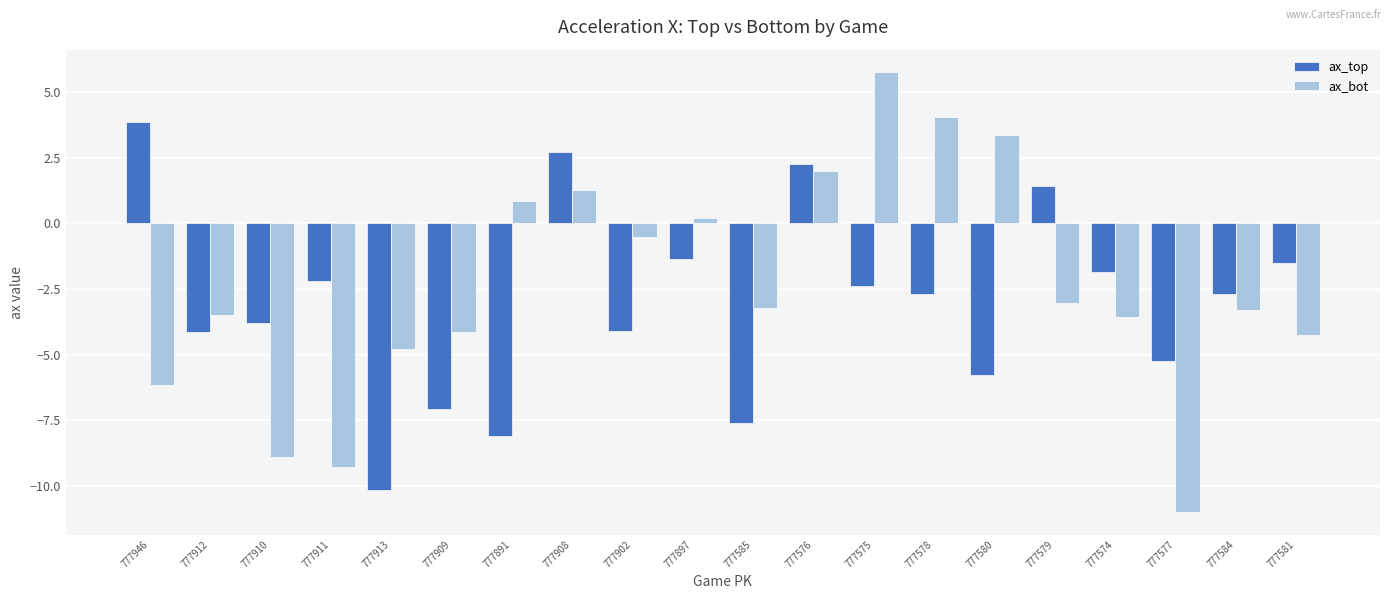

Which category has the highest value across all series?

777575